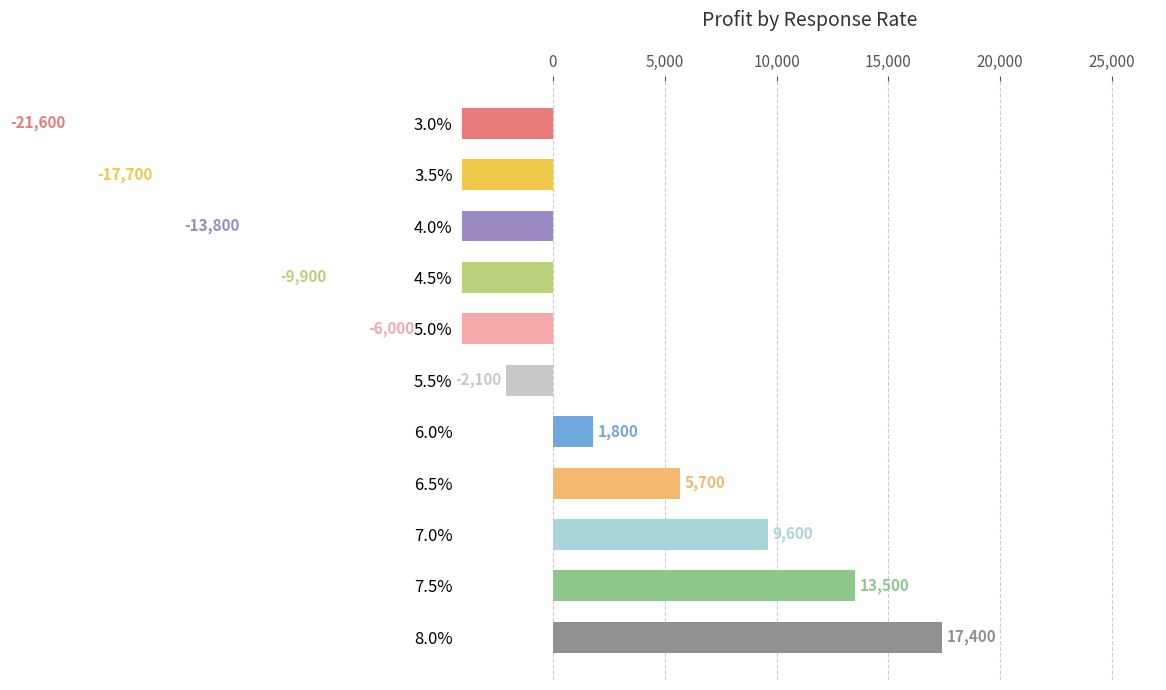

Count the number of data series in this chart.

1